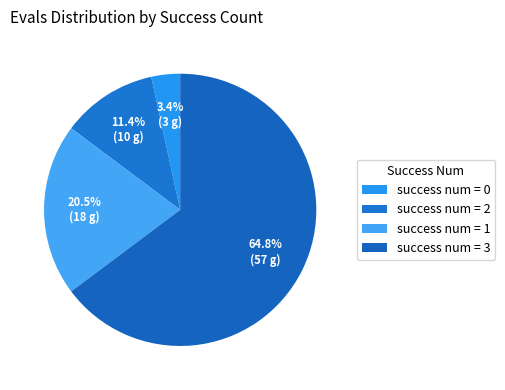

Count the number of slices in the pie.

4